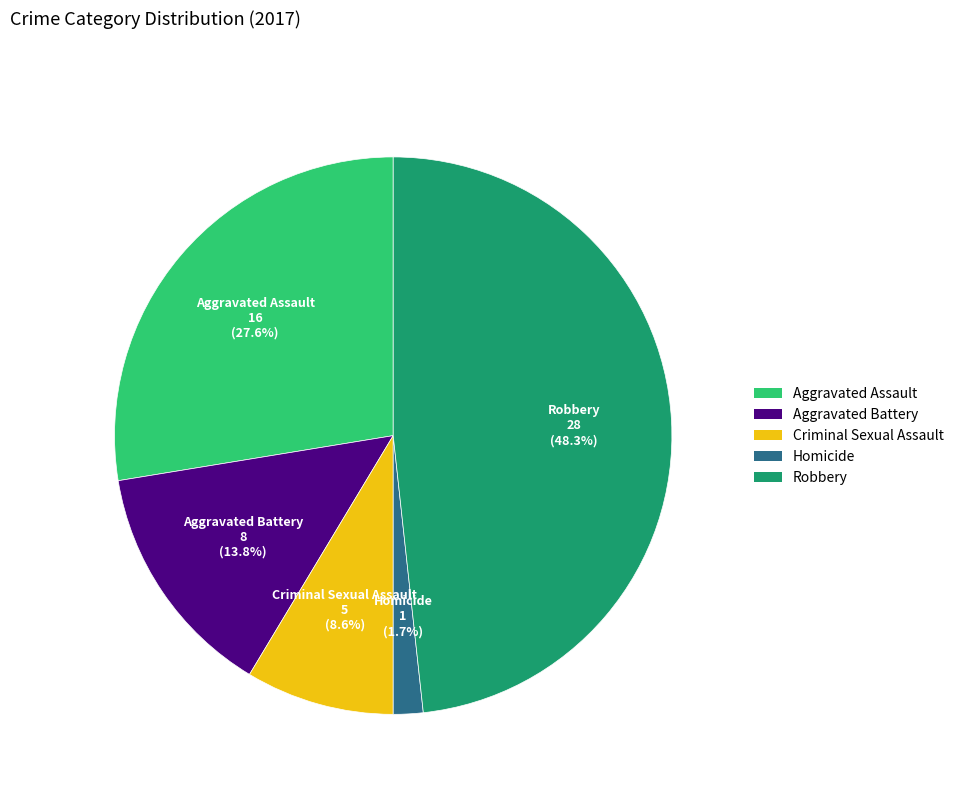

Does Aggravated Assault represent more than half of the total?

No